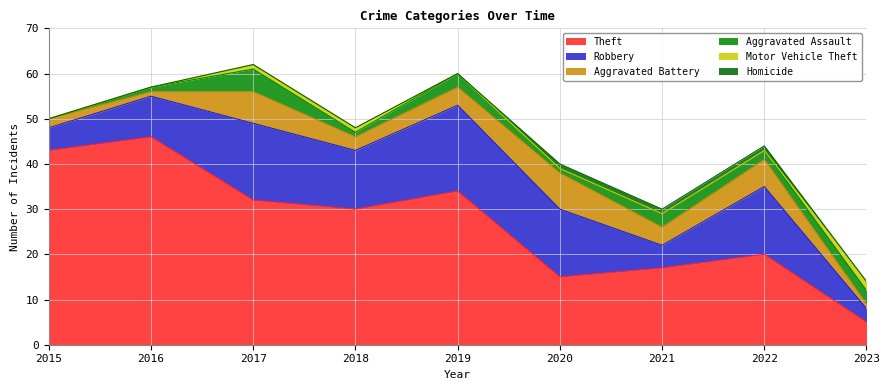

What is the sum of the Robbery values at 2019 and 2021?

24